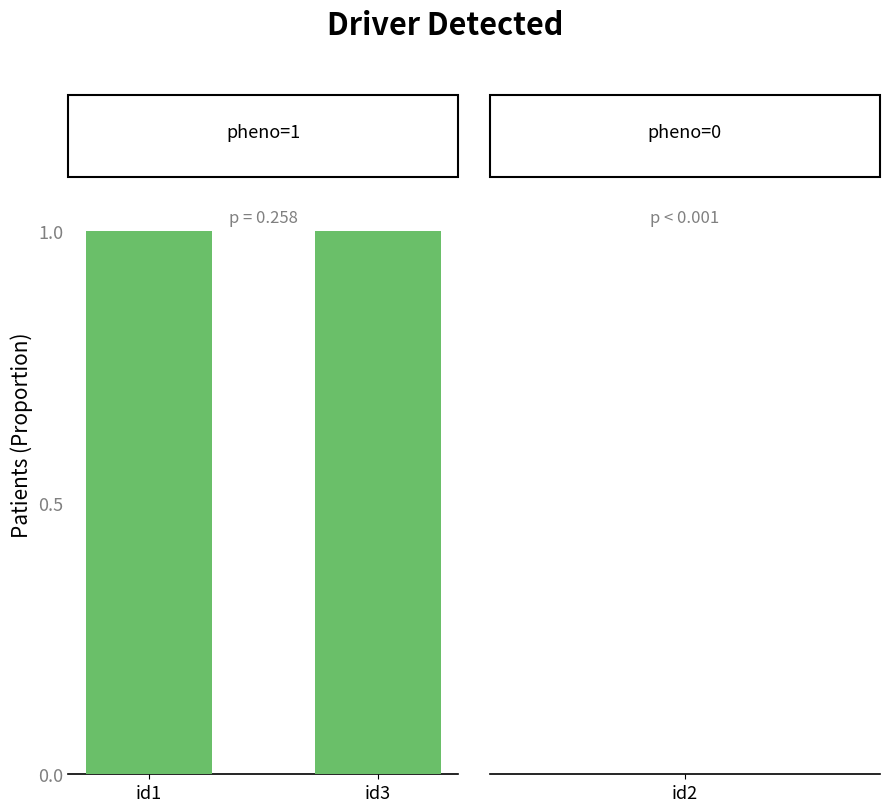

Which label corresponds to the largest value in the chart?

id1